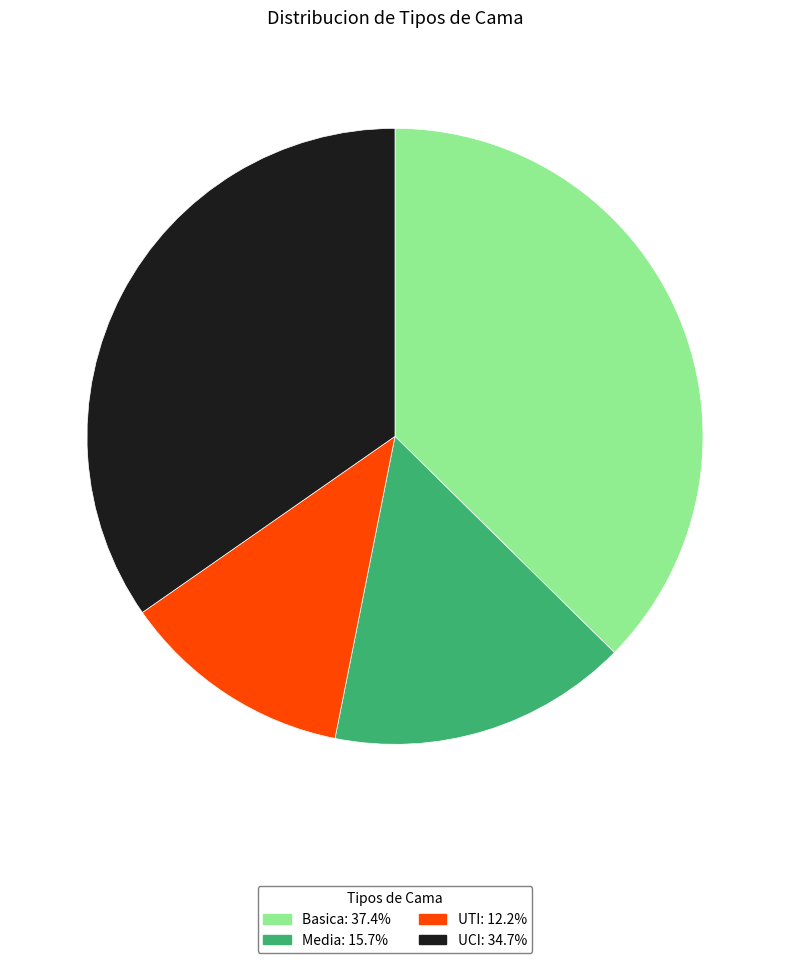

Rank the categories by value from highest to lowest.

Basica, UCI, Media, UTI